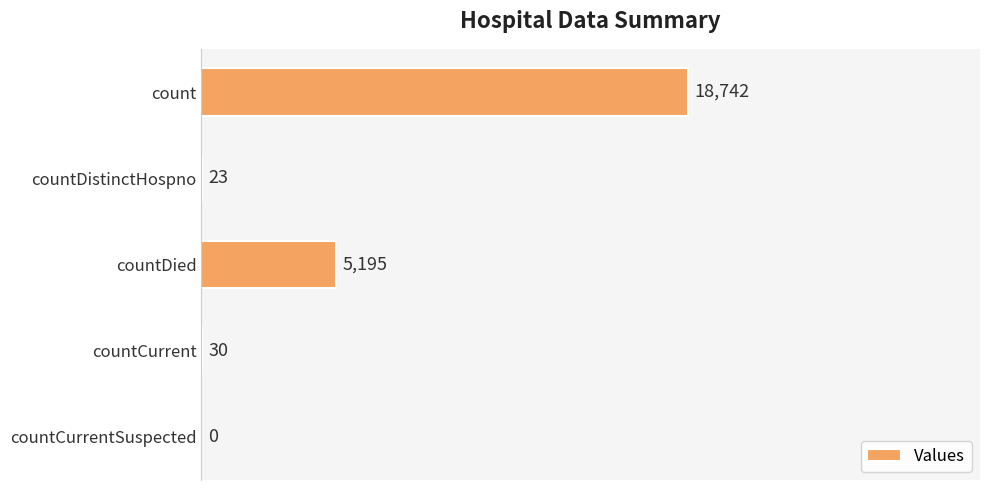

Reading top to bottom, extract all data points from this chart.

count=18742	countDistinctHospno=23	countDied=5195	countCurrent=30	countCurrentSuspected=0